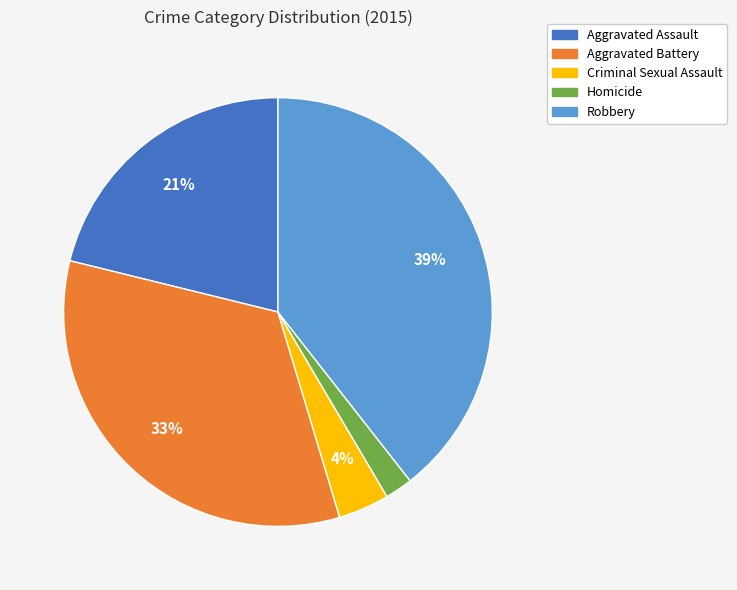

Between Criminal Sexual Assault and Robbery, which is larger?

Robbery